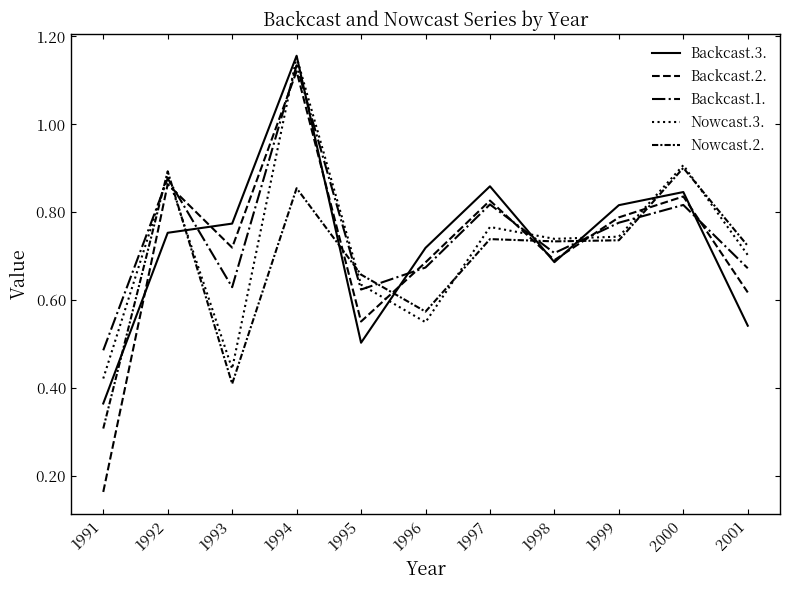

At how many categories does at least one series exceed 0?

11